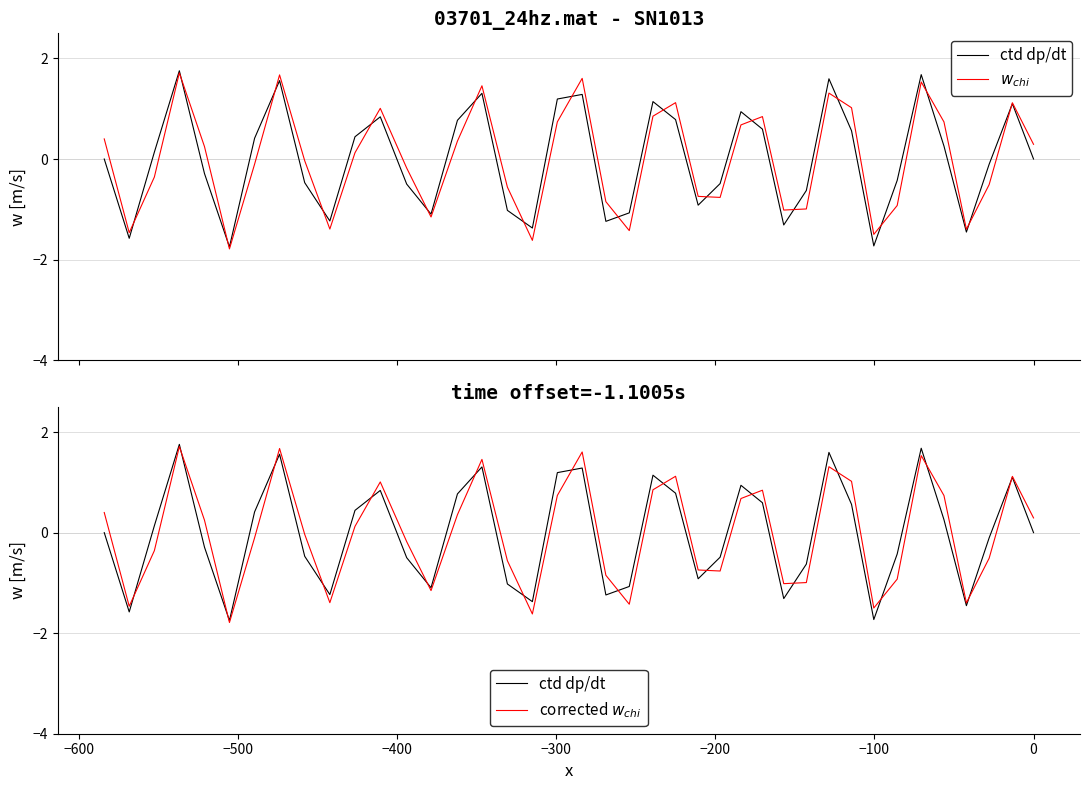

True or false: corrected $w_{chi}$ and $w_{chi}$ cross at least once.

False